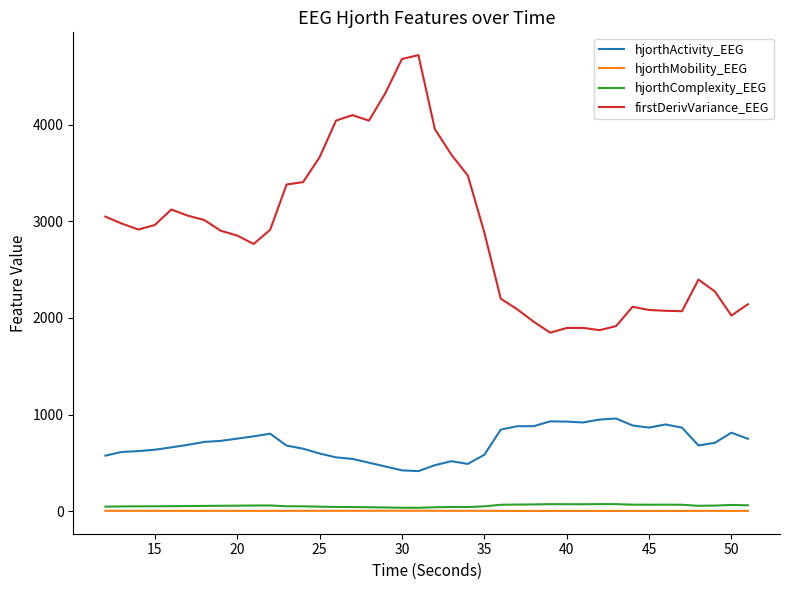

Which series has the widest spread of values?

firstDerivVariance_EEG